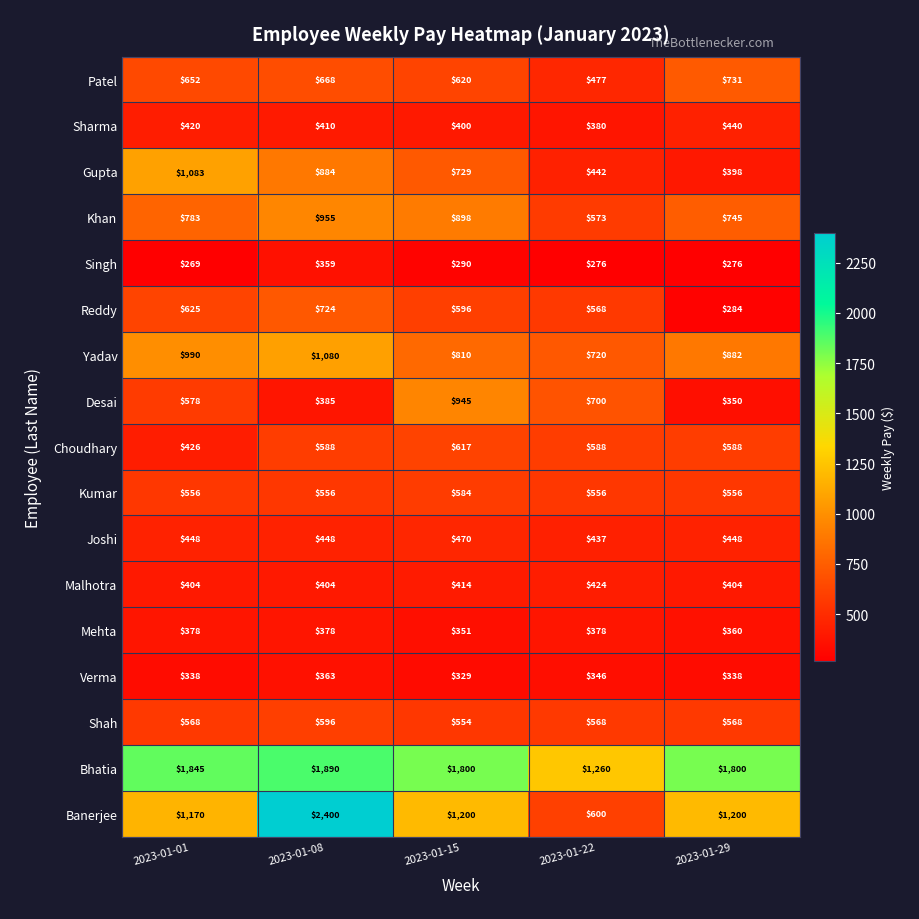

At which label is Verma closest to 346?

2023-01-22